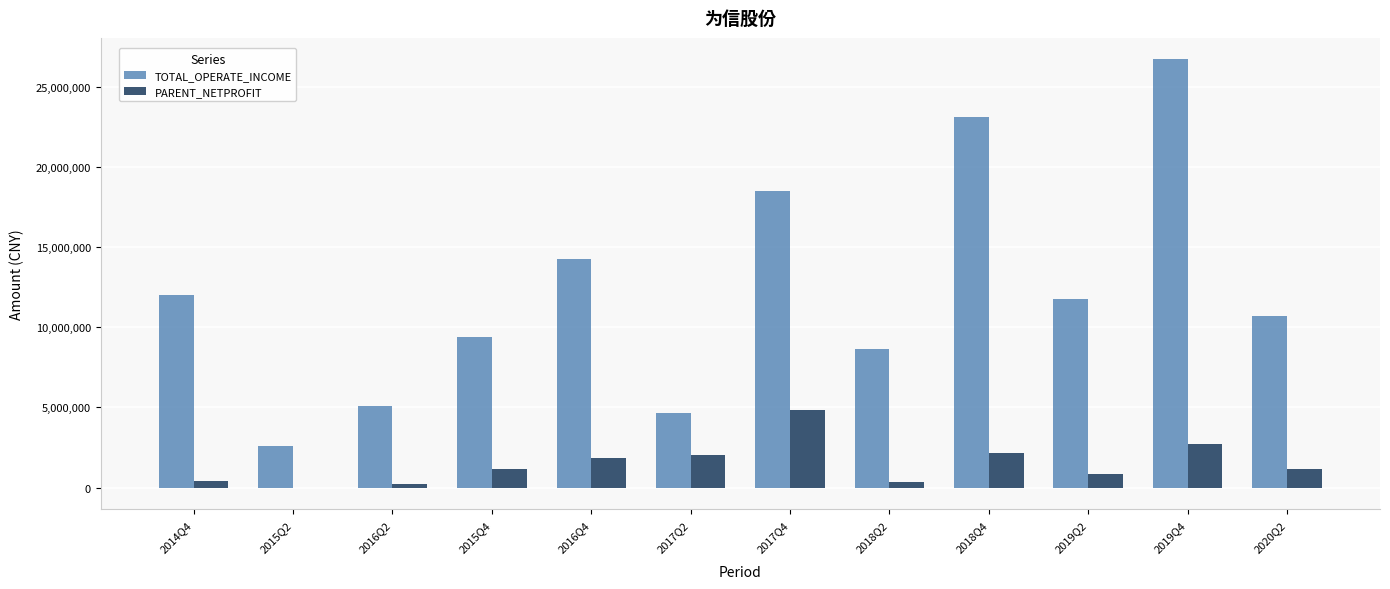

Which series changed the most between 2016Q2 and 2019Q4?

TOTAL_OPERATE_INCOME